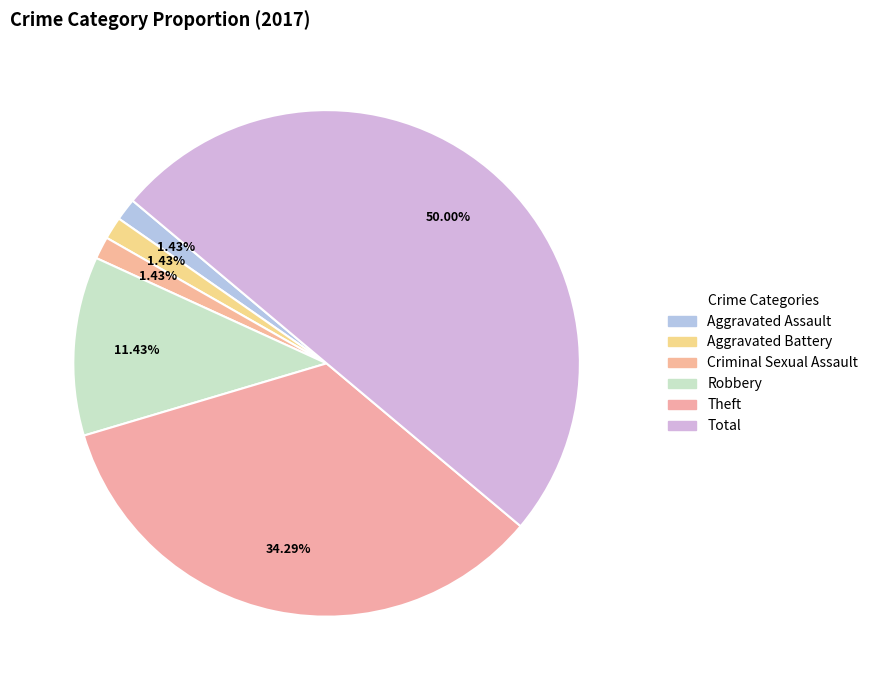

Which slice is the smallest?

Aggravated Assault